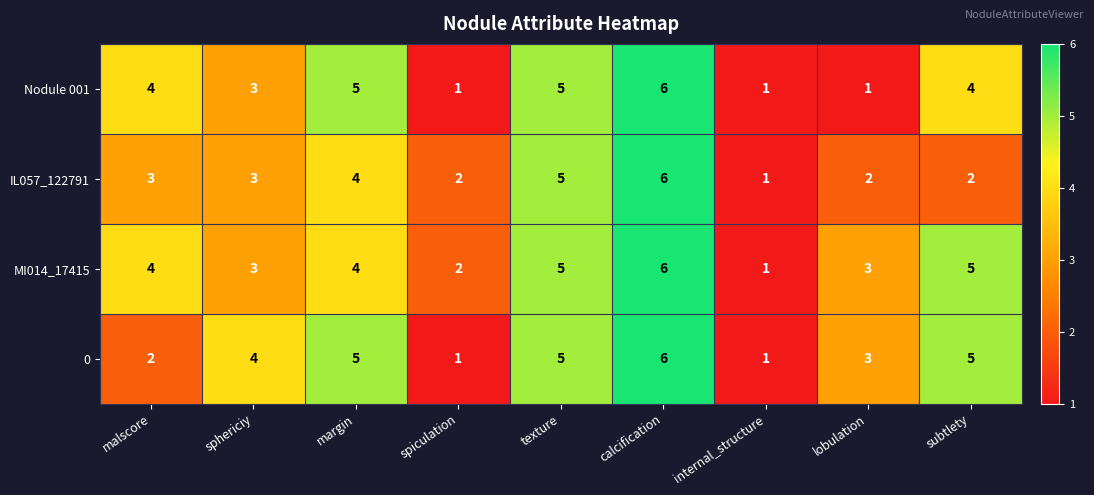

What is the average value of the Nodule 001 series?

3